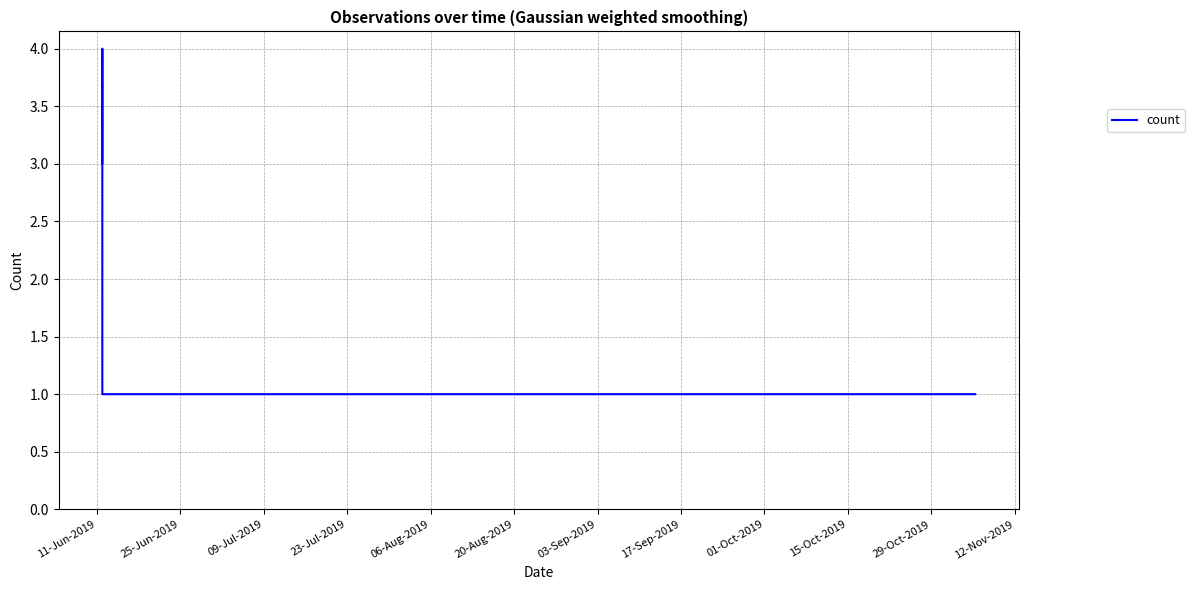

What is the greatest value displayed?

4